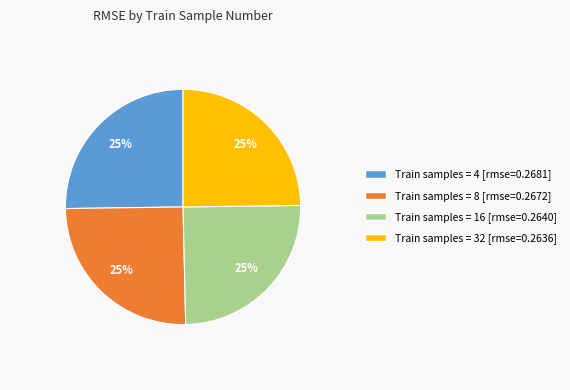

How many slices are in this pie chart?

4